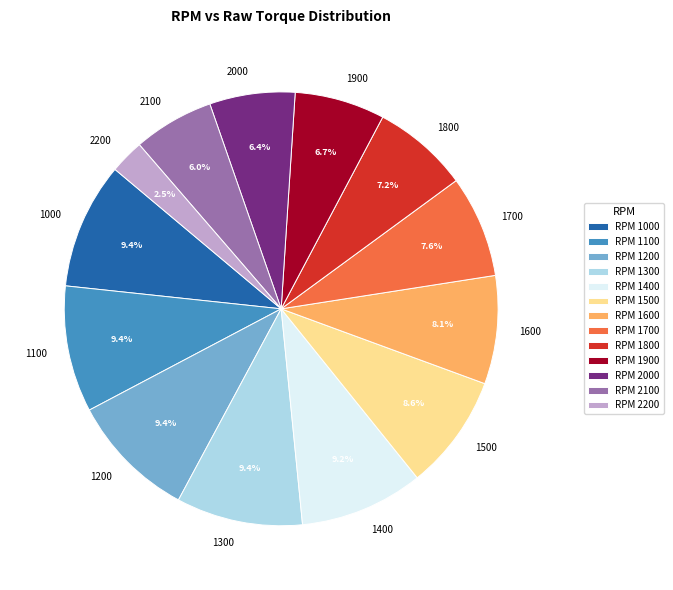

To the nearest percent, what is the difference between the largest and smallest slice percentages?

7%